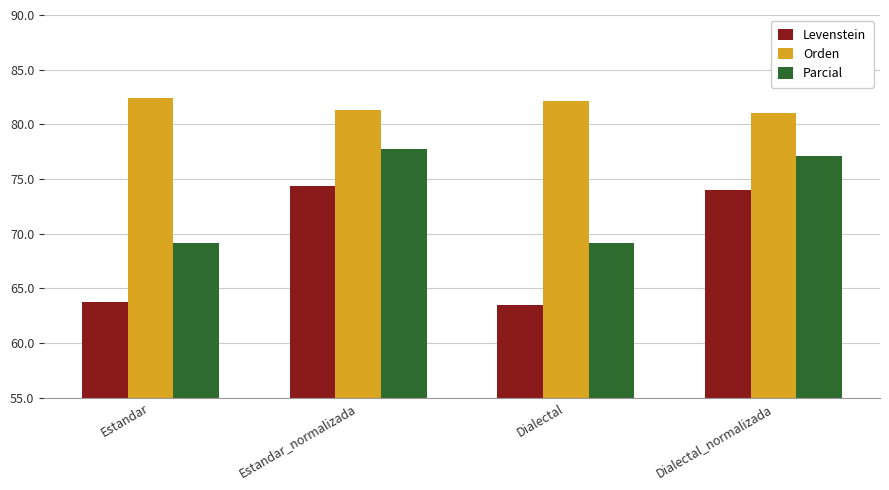

How many bars are there in each group?

3